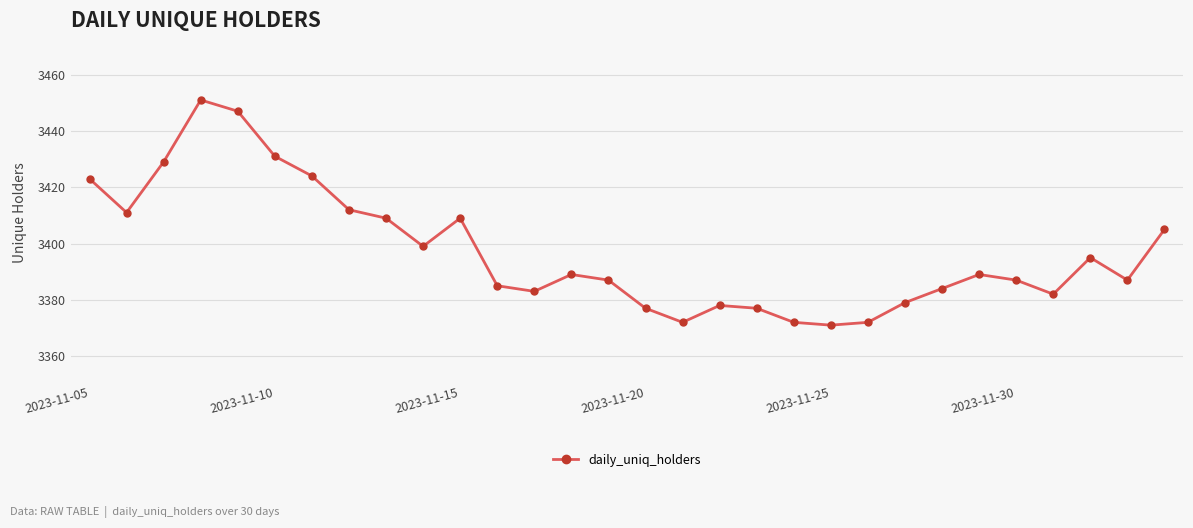

What is the average value?

3397